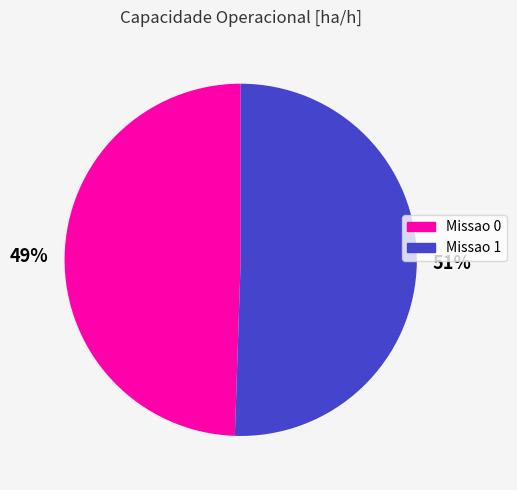

Is it true that Missao 1 is 51% of the pie?

True